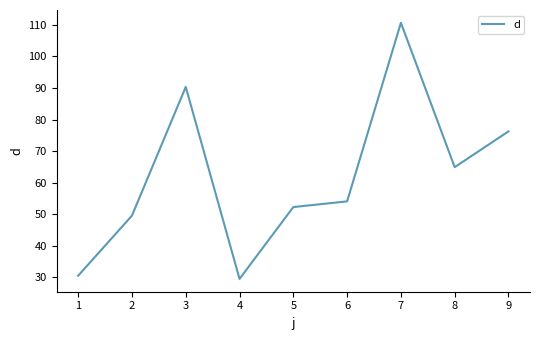

Is it true that the value at 5 is 52.2?

True